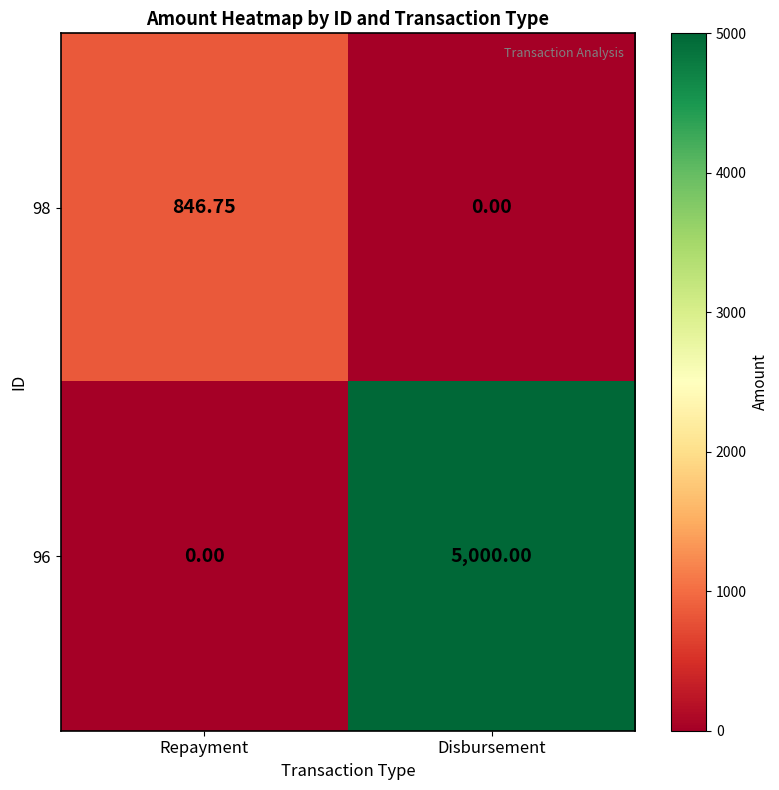

At which label does 96 reach its minimum?

Repayment